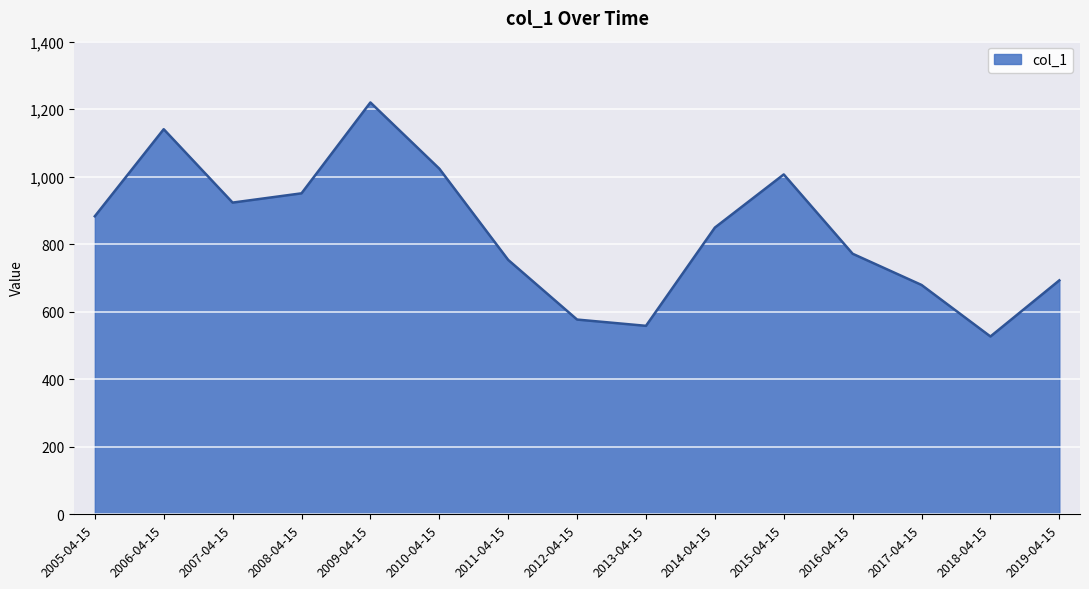

What is the difference between the values at 2007-04-15 and 2017-04-15?

244.0